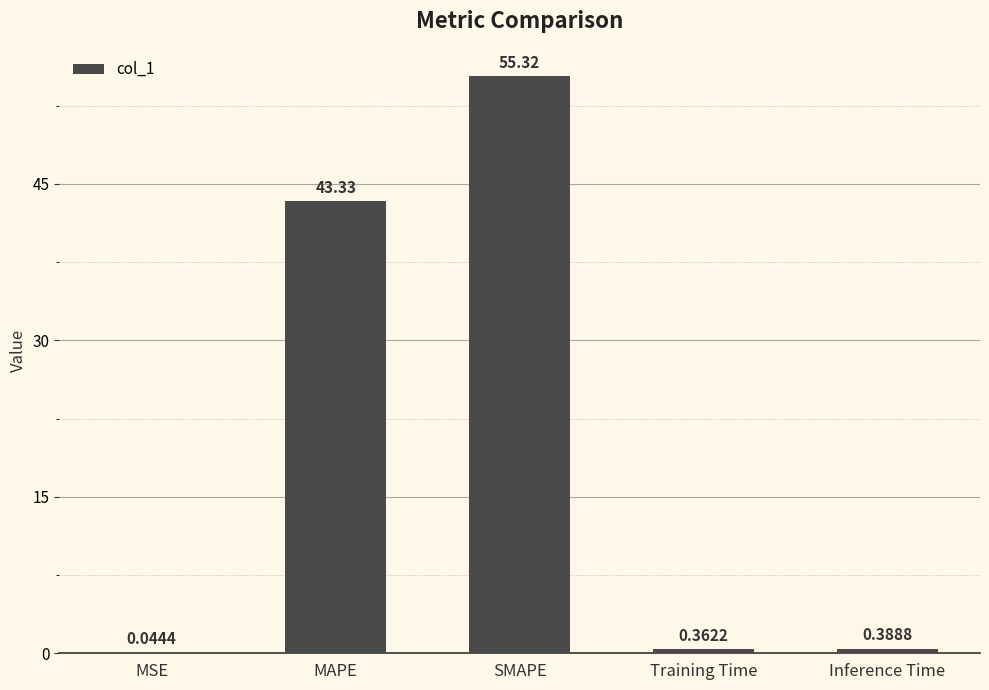

What is the sum of the values at MSE and MAPE?

43.4